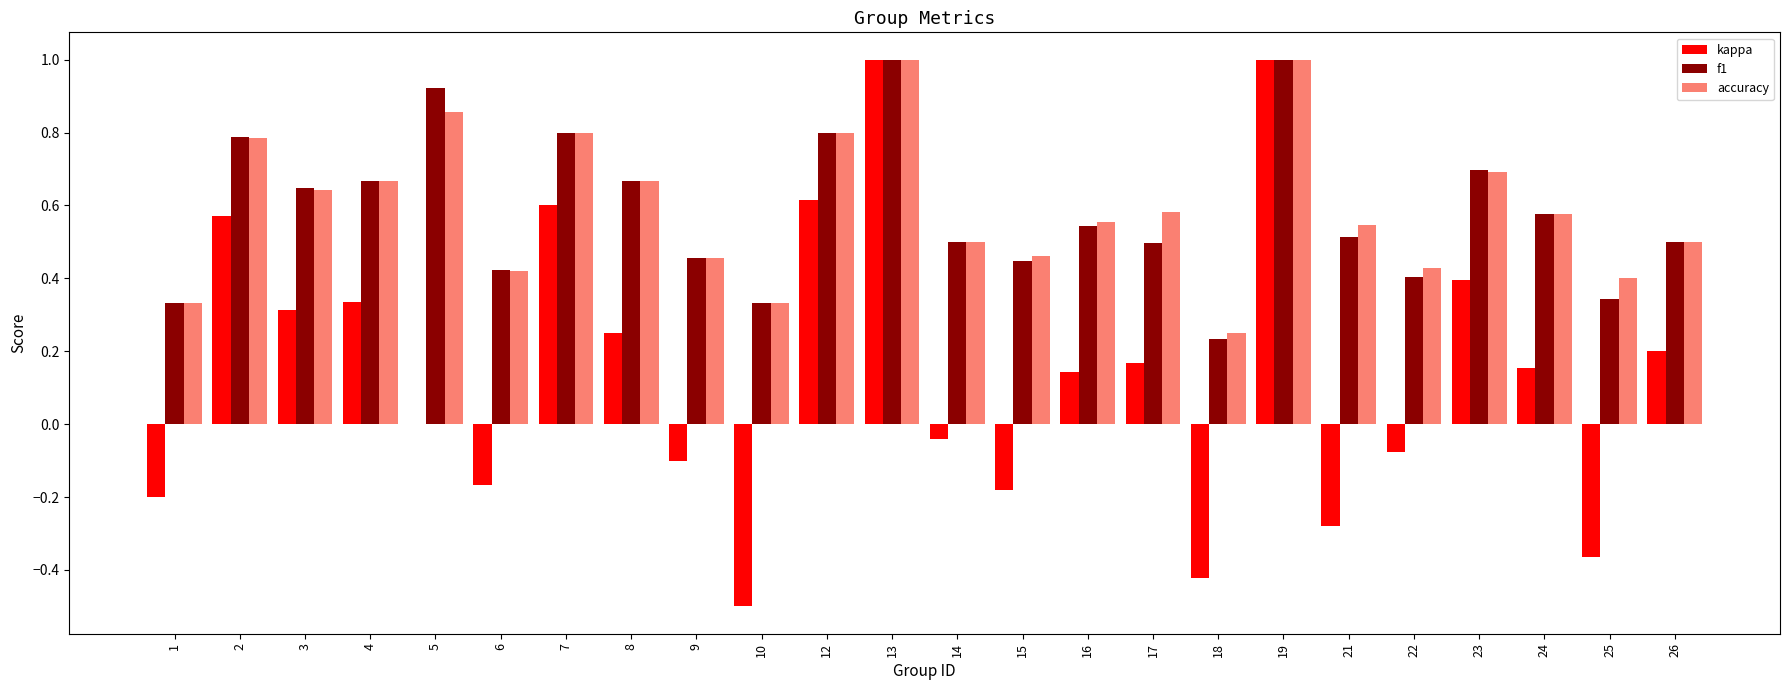

The accuracy series shows 0.2 at 23. True or false?

False